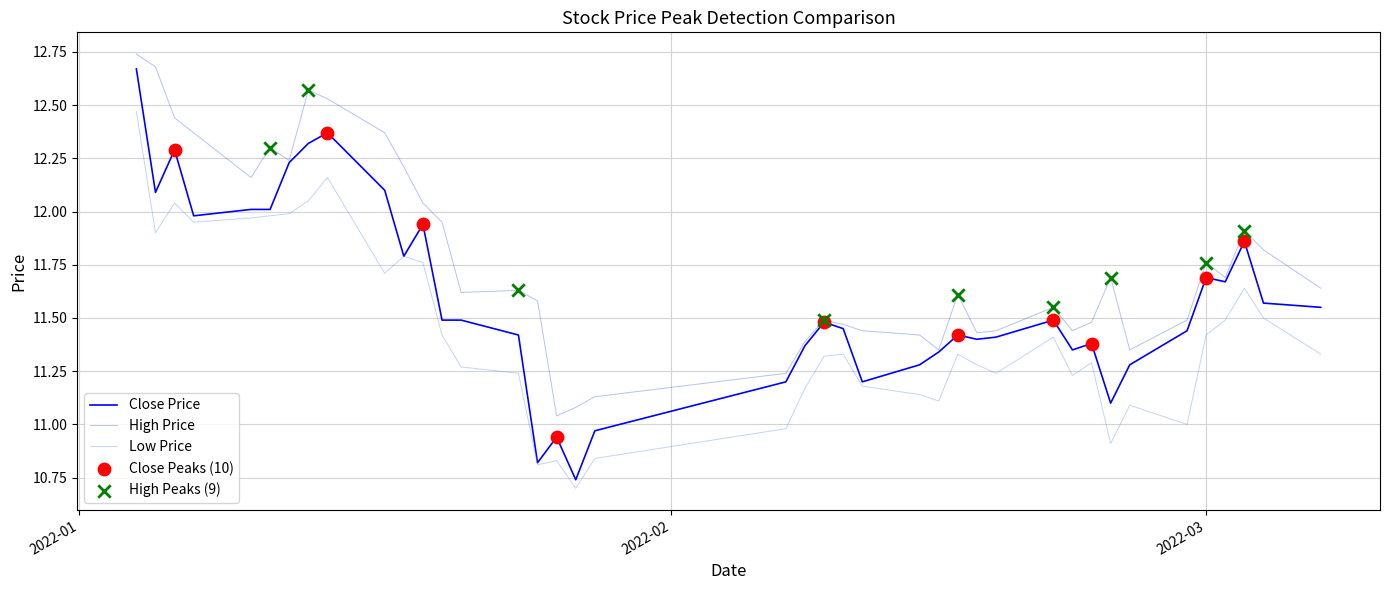

Which series has the widest spread of values?

Close Price